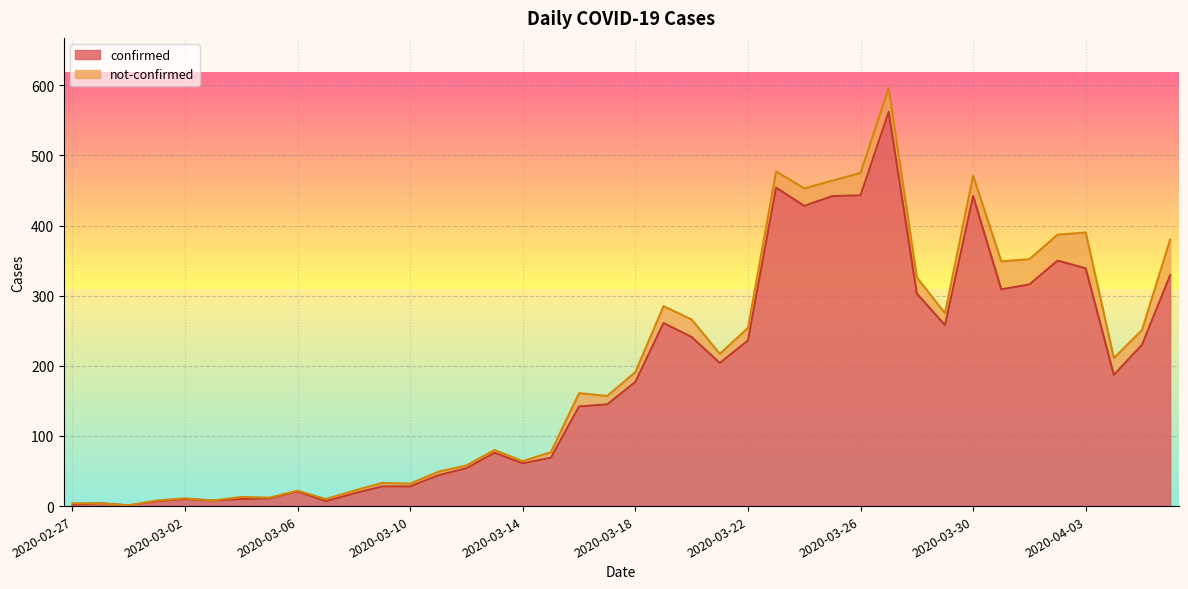

At which category does the data reach its first local valley?

2020-02-29